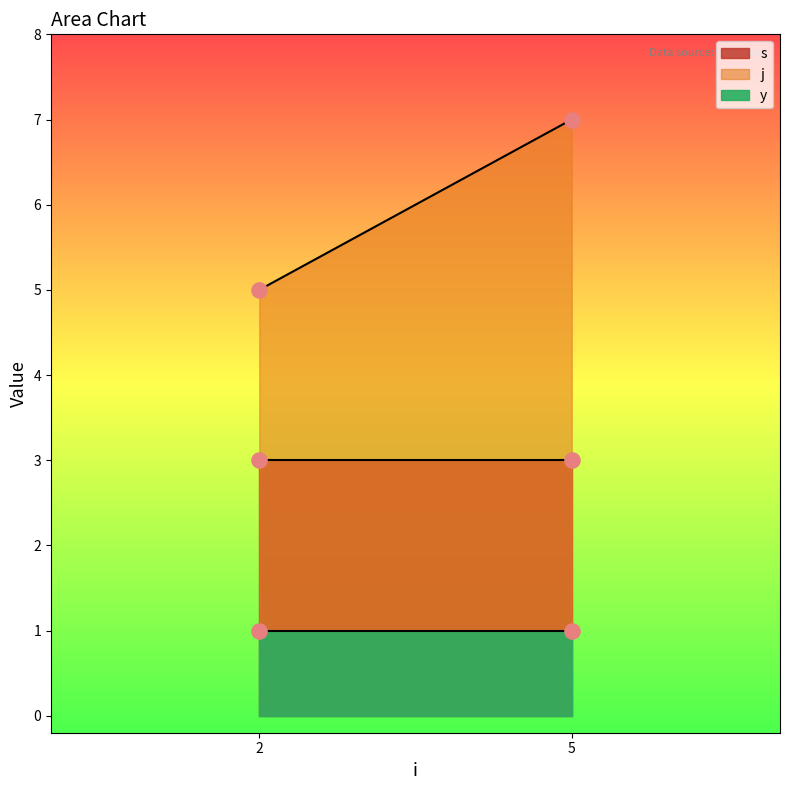

Is the value of y at 5 greater than the value of j at 2?

No